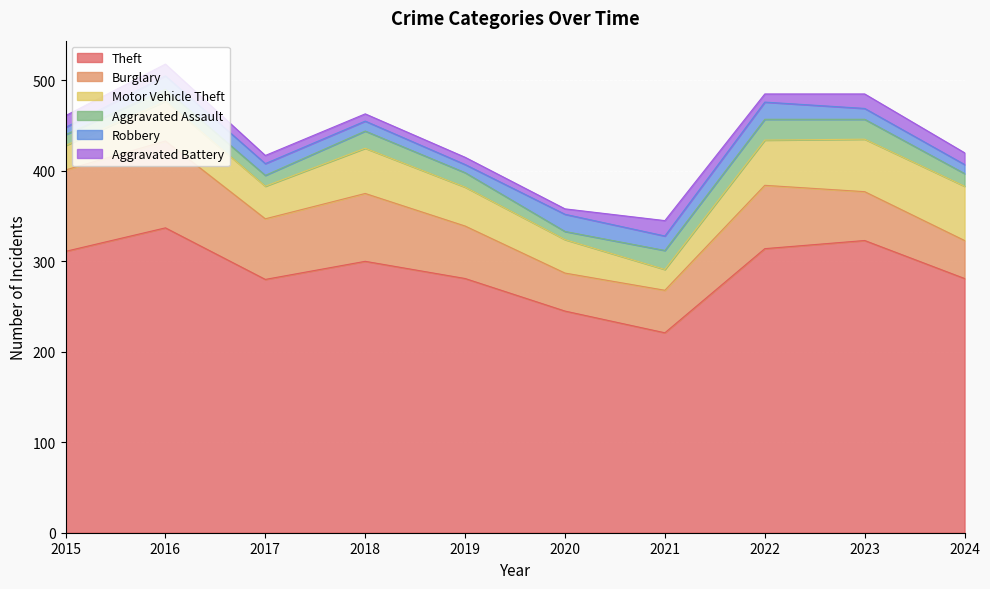

Count the number of categories in the chart.

10